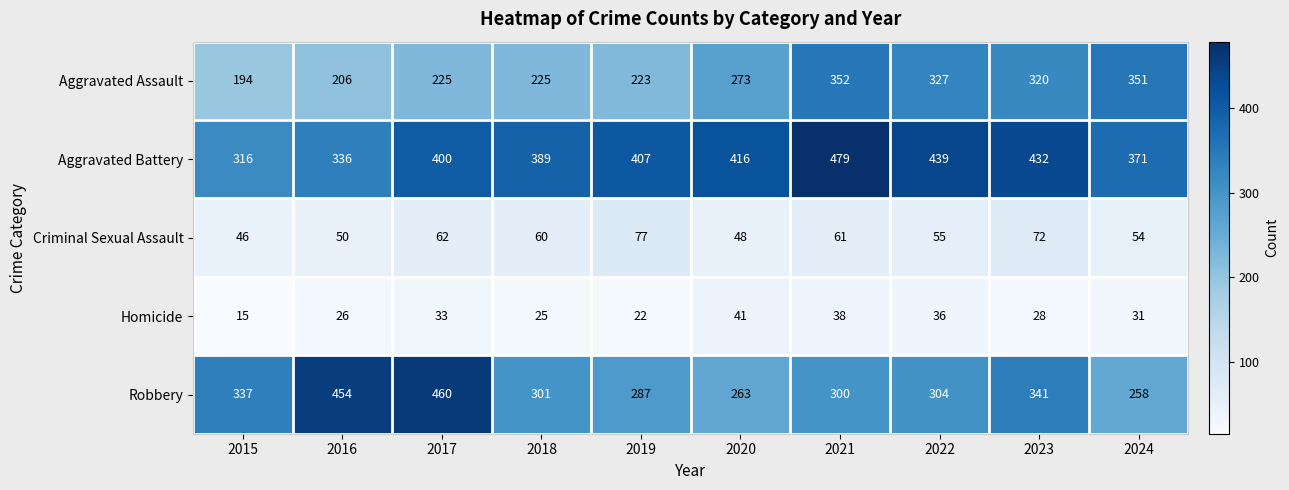

At which category does the chart reach its peak across all series?

2021